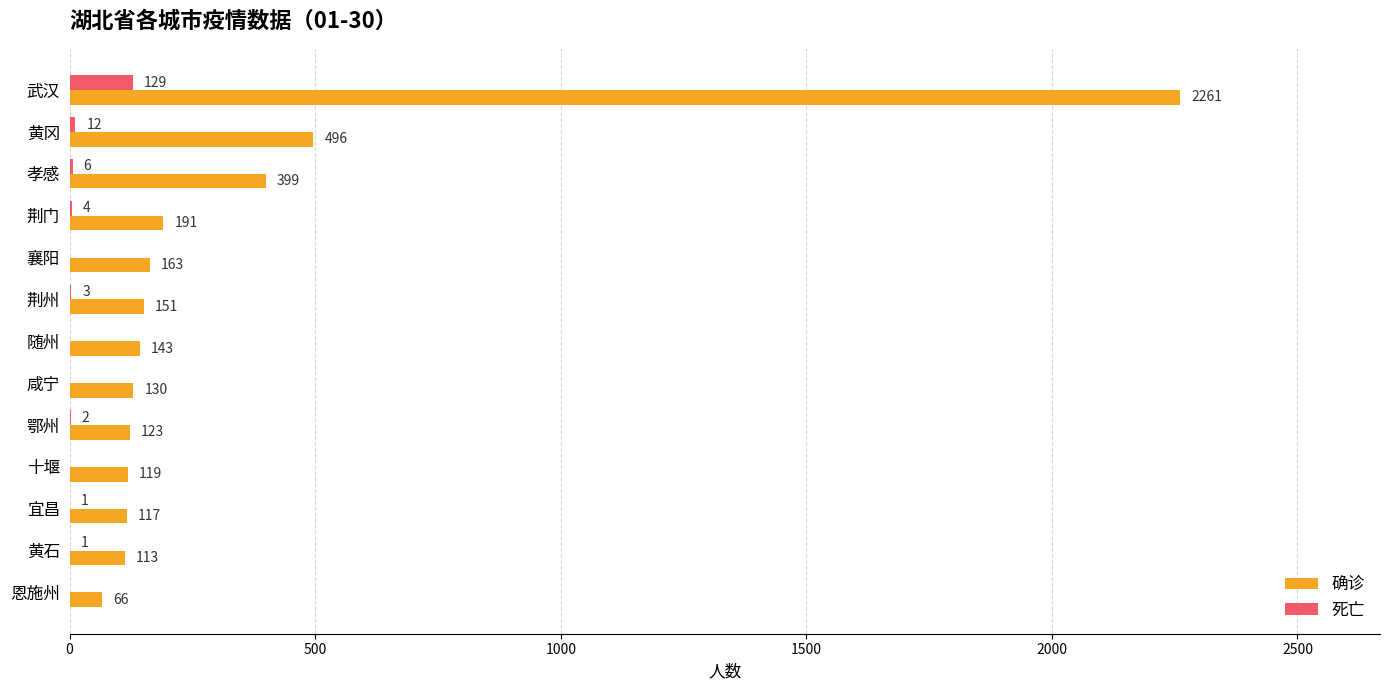

Is the value of 确诊 at 十堰 greater than the value of 死亡 at 襄阳?

Yes